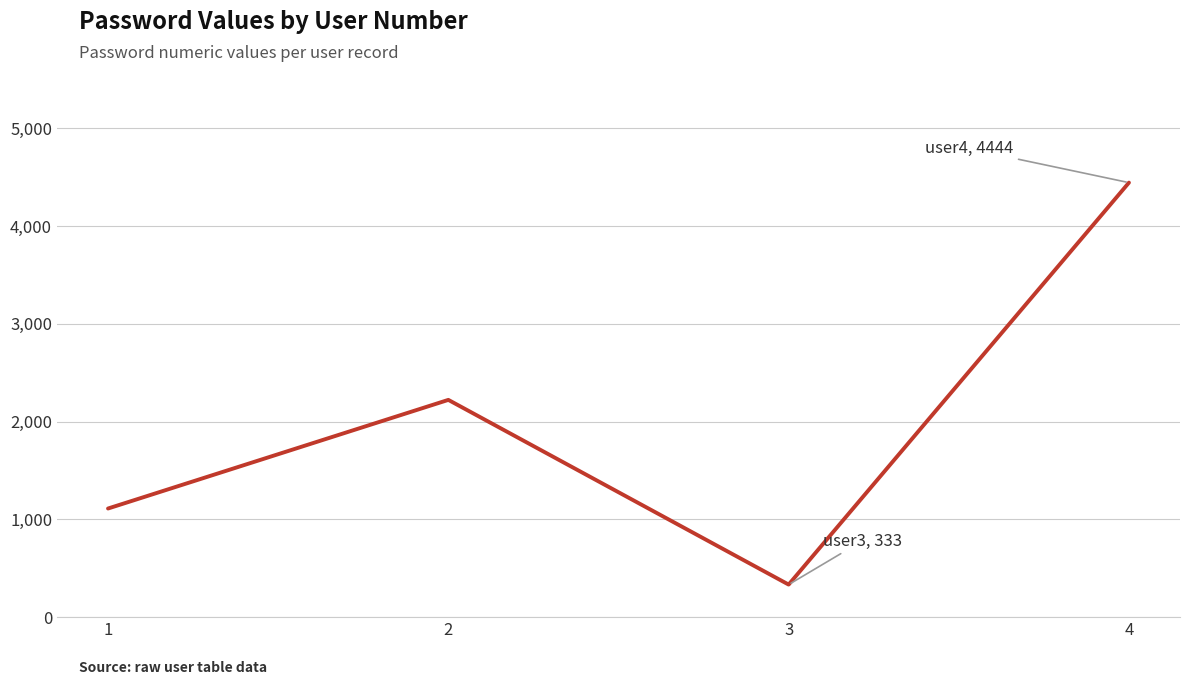

Which has a higher value, 1 or 4?

4